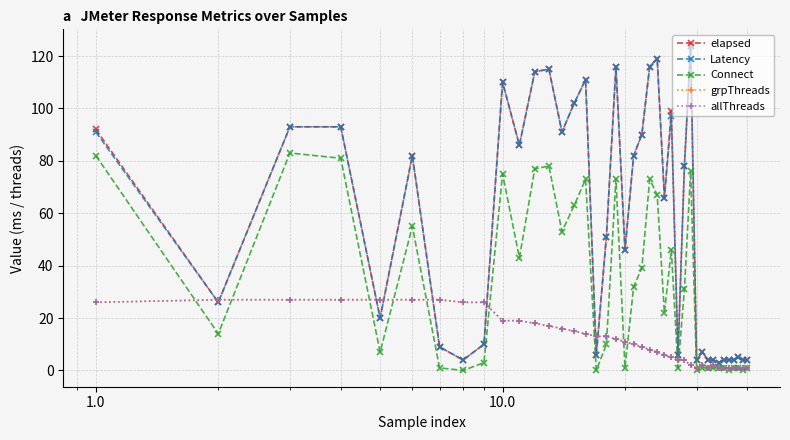

Does the chart have visible grid lines?

Yes